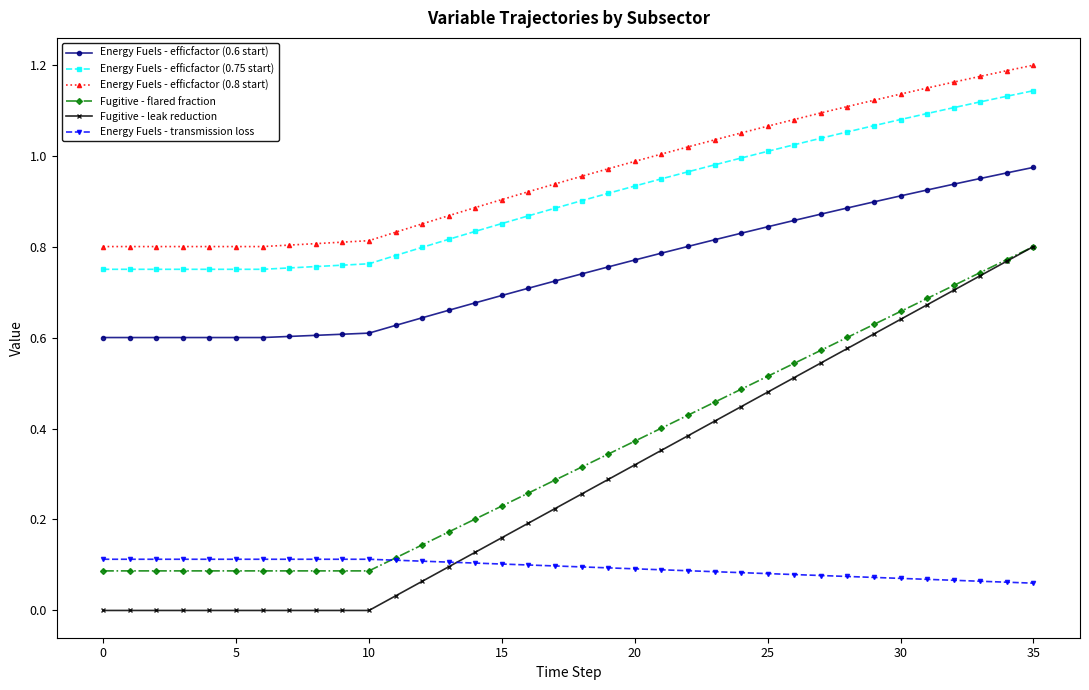

True or false: Fugitive - flared fraction and Energy Fuels - efficfactor (0.8 start) cross at least once.

False